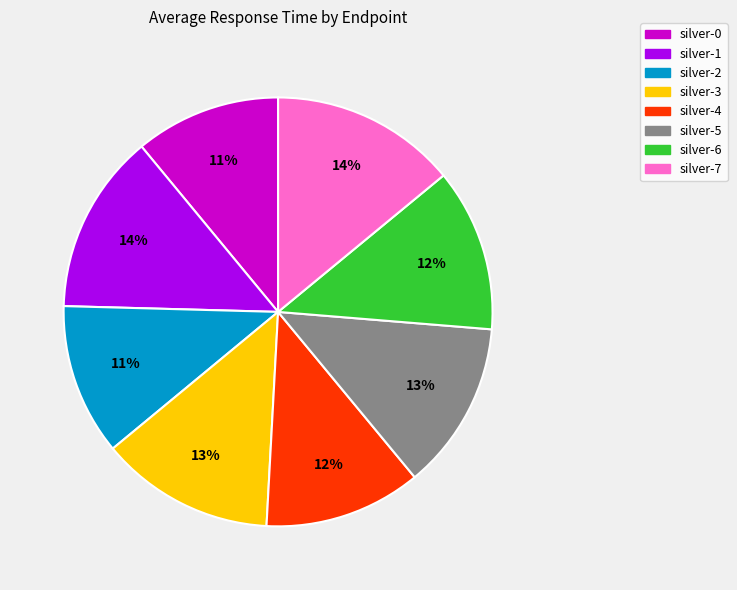

Combined, do silver-5 and silver-1 account for over 50%?

No